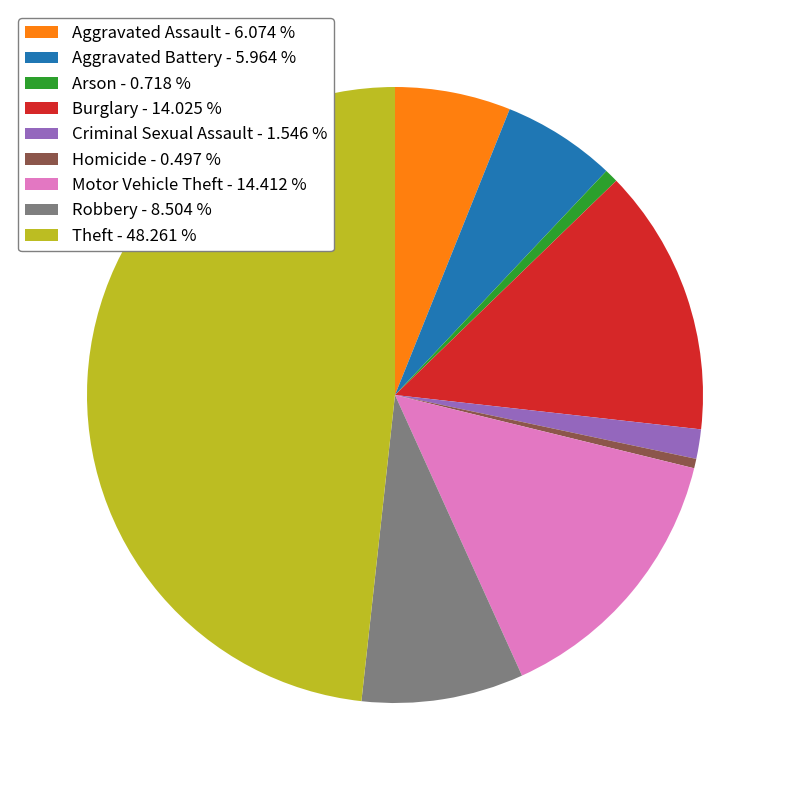

Which category has the biggest portion of the pie?

Theft